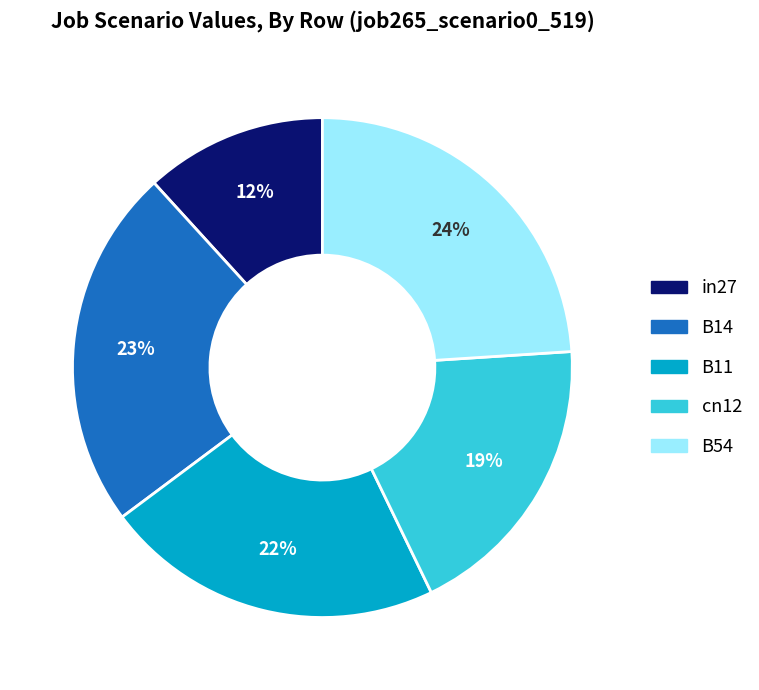

To the nearest percent, what portion does B54 represent?

24%